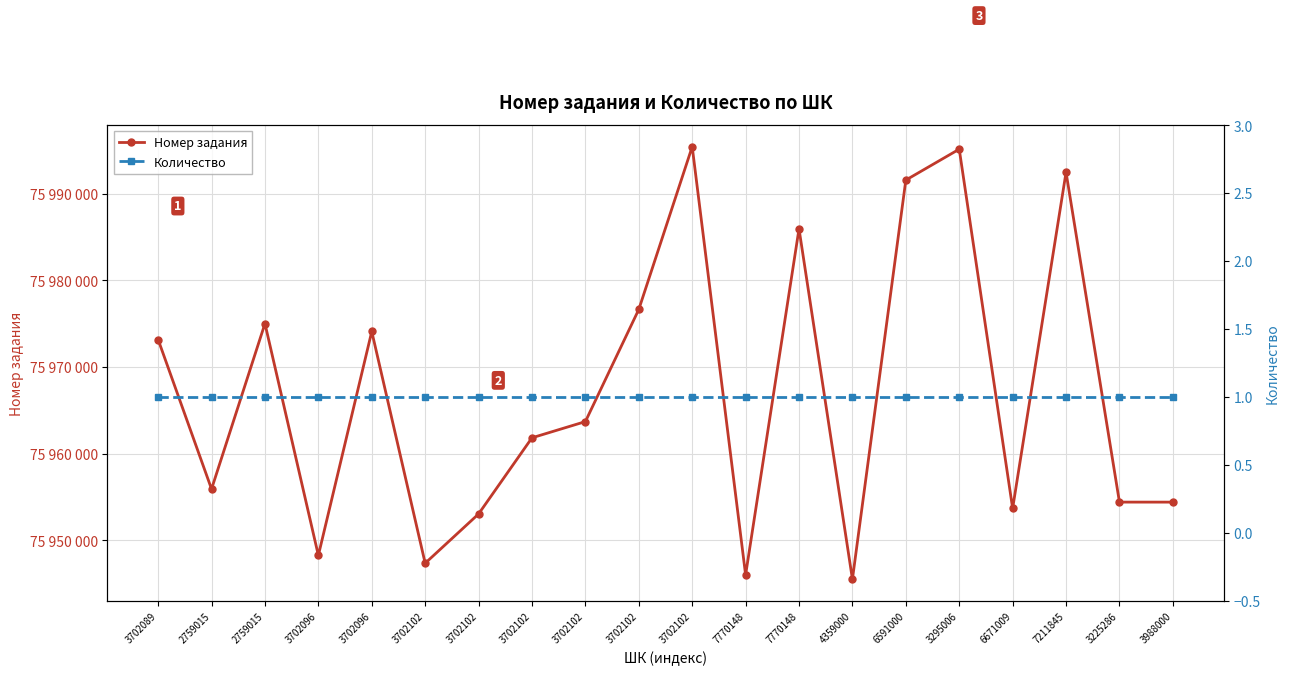

Rank the series at 3225286 from highest to lowest value.

Номер задания, Количество